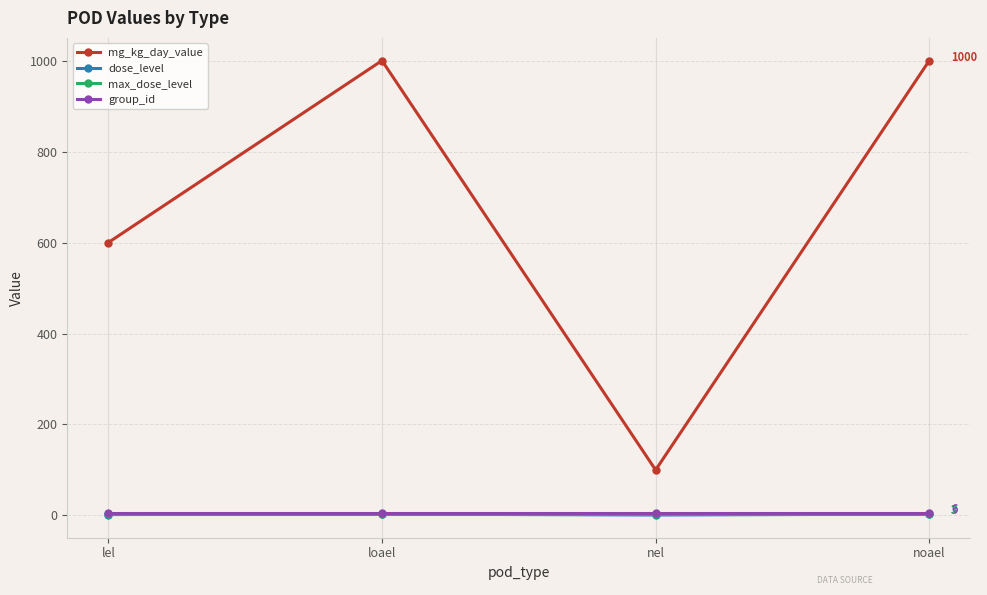

Which series changed the most between nel and noael?

mg_kg_day_value